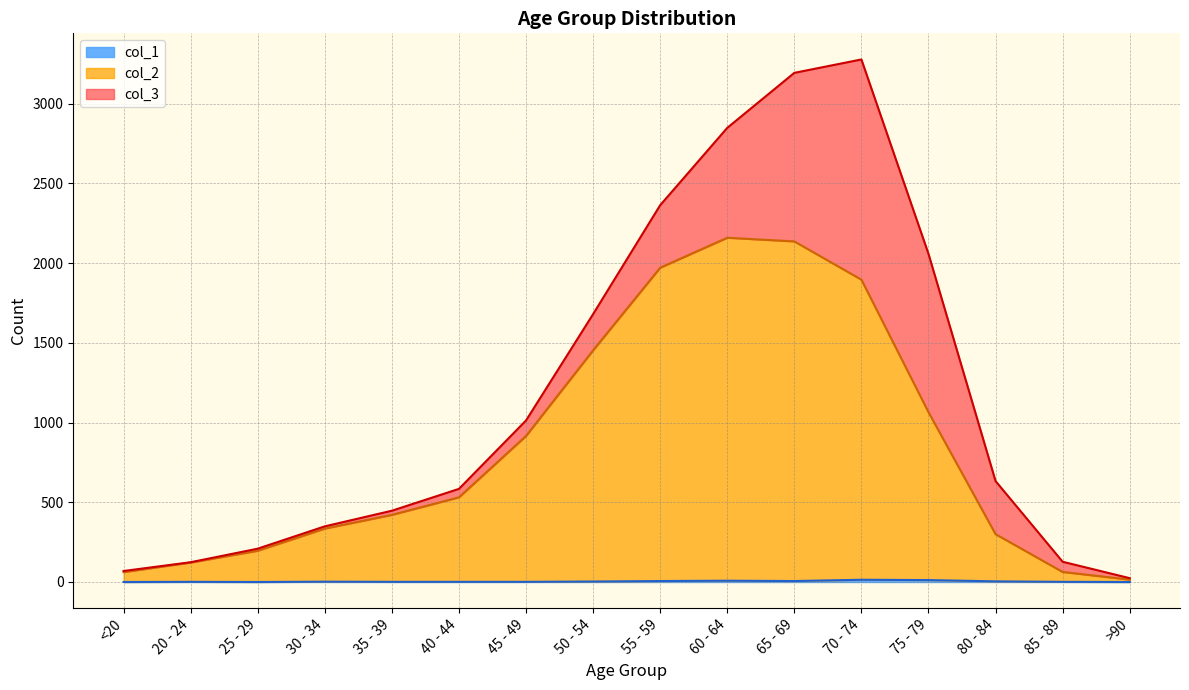

The col_1 series shows 6 at 75 - 79. True or false?

False